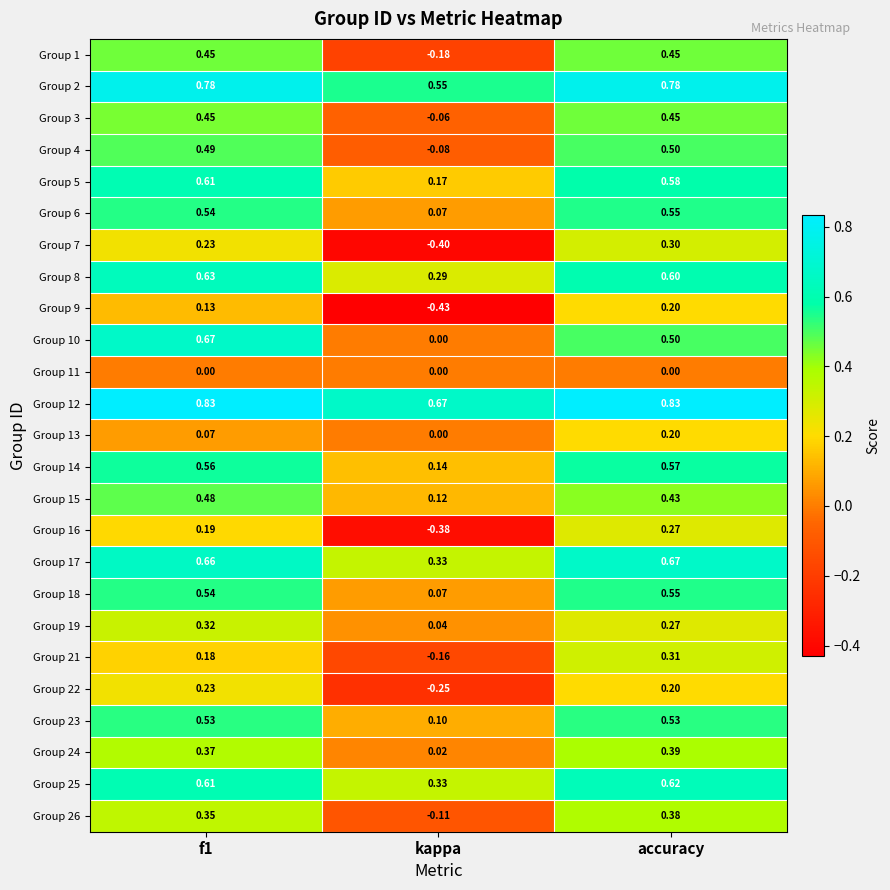

What is the total value across all series at accuracy?

11.1